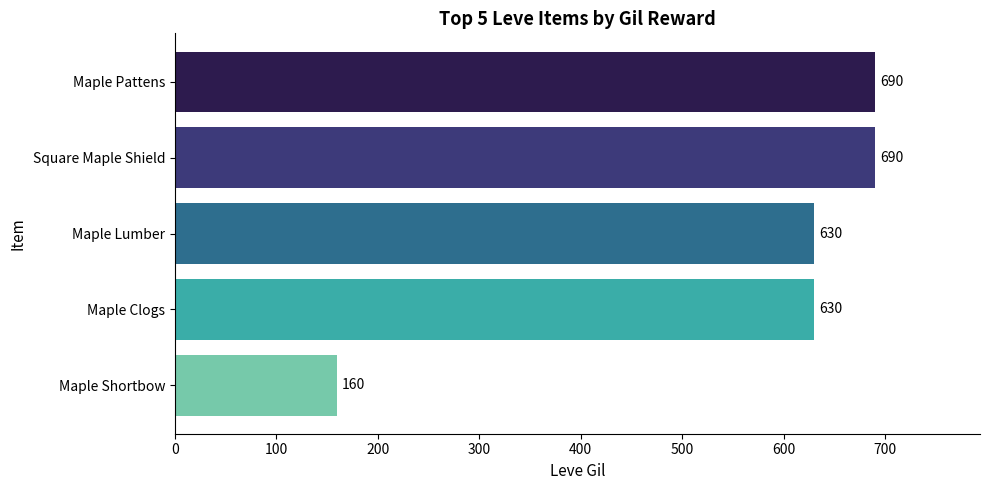

How many bars are there in total?

5